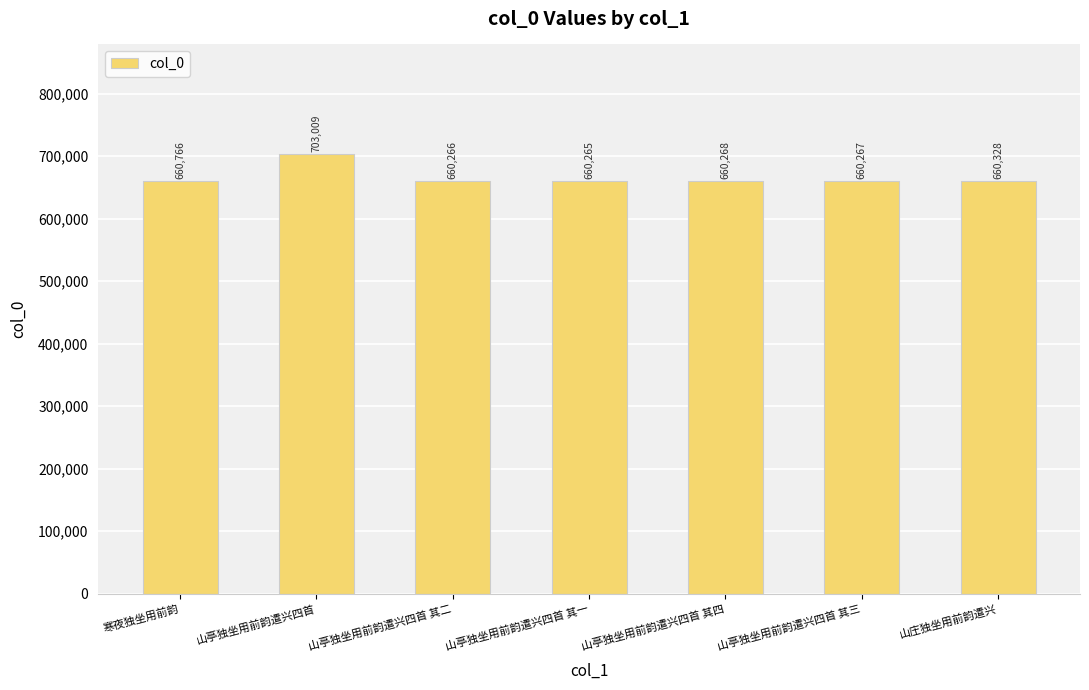

What is the value of the 1st bar from the left?

660766